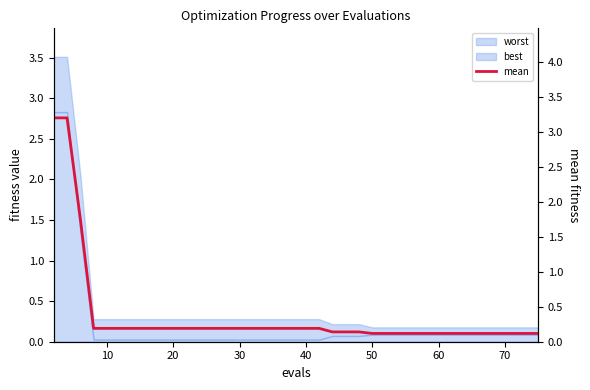

What is the average value?

0.4